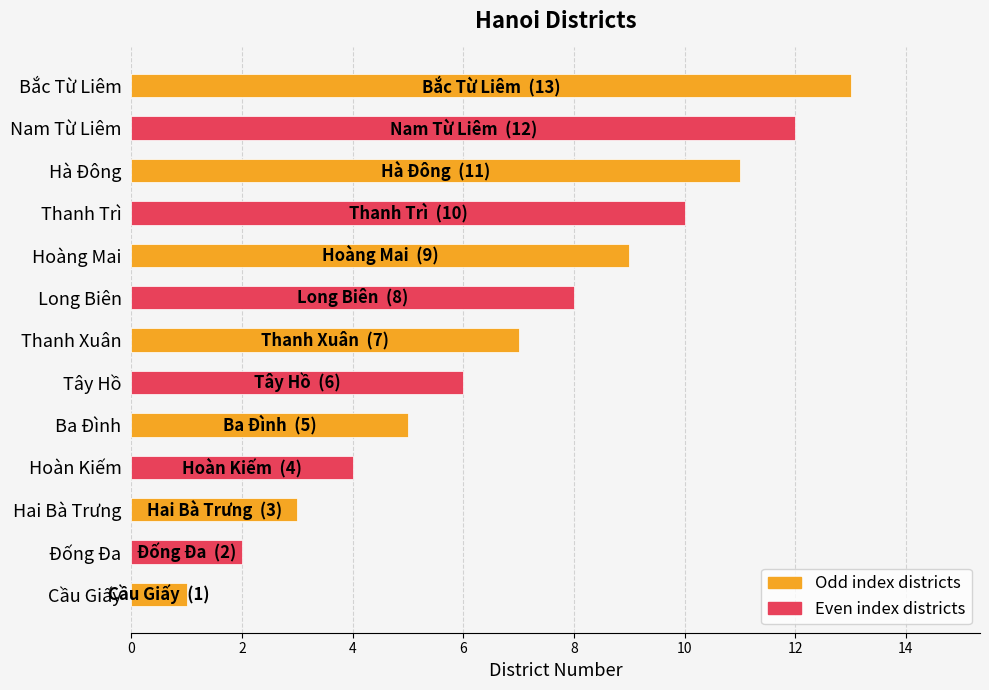

What is the difference between the maximum and second lowest values?

11